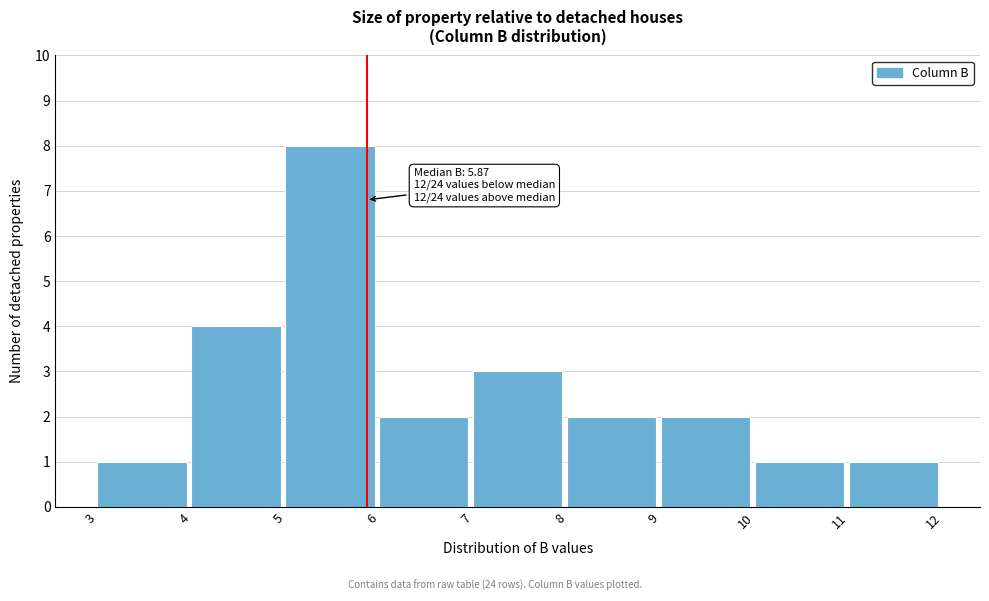

Over which range of the x-axis is the bar tallest?

5 to 6